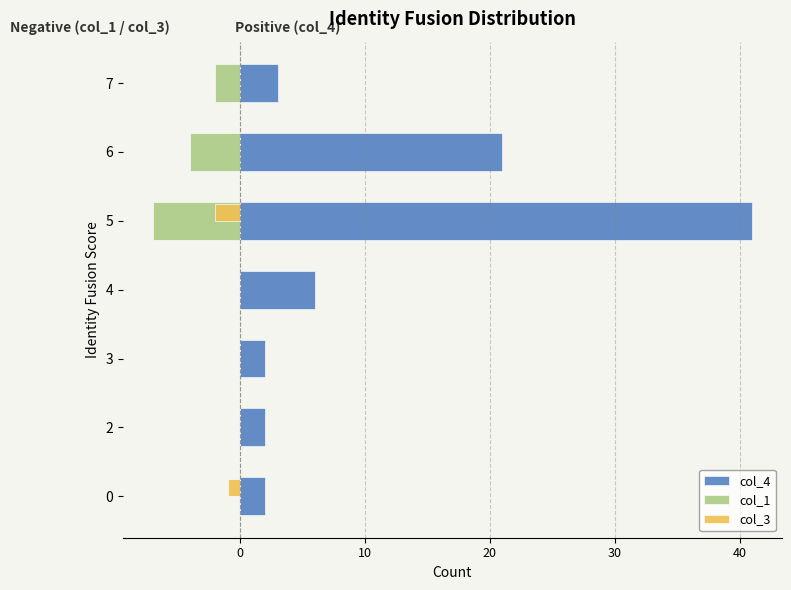

Which series has the widest spread of values?

col_4